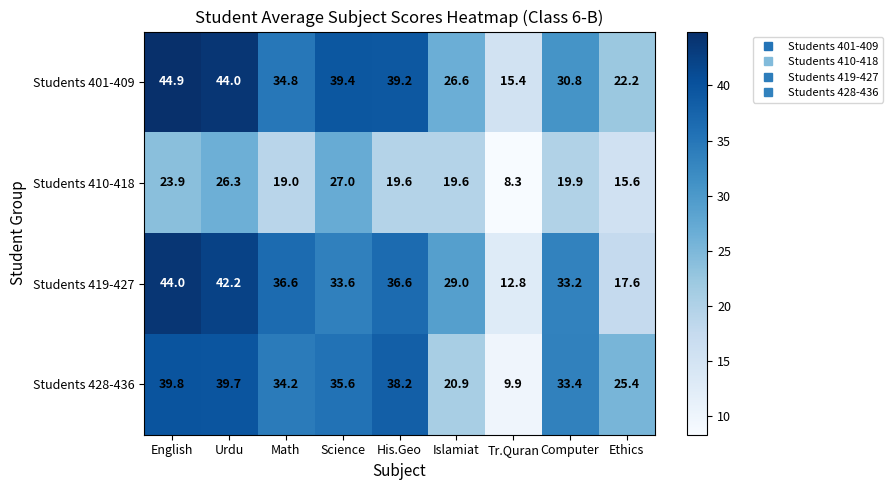

True or false: Students 428-436 has a value of 35.6 at Science.

True